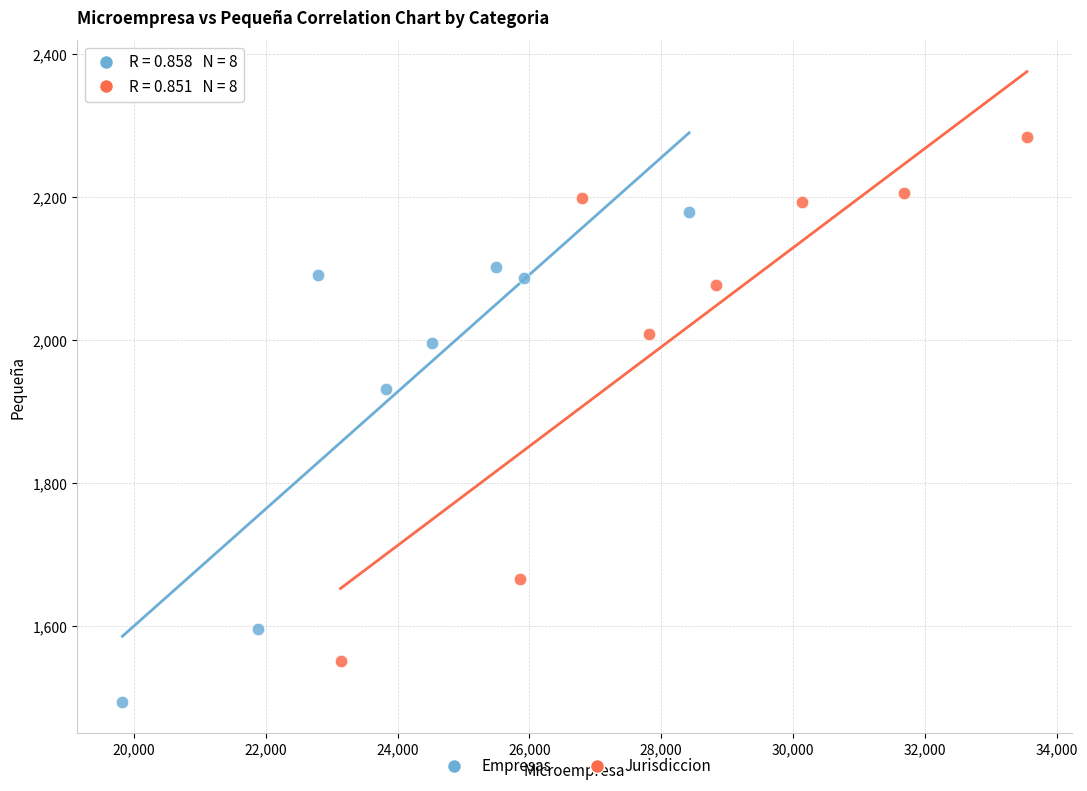

Which series contains the highest Y value?

Jurisdiccion